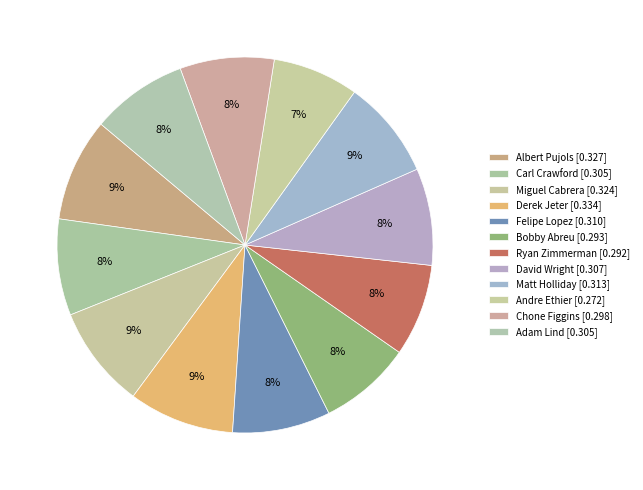

To the nearest percent, what is the average slice percentage?

8%